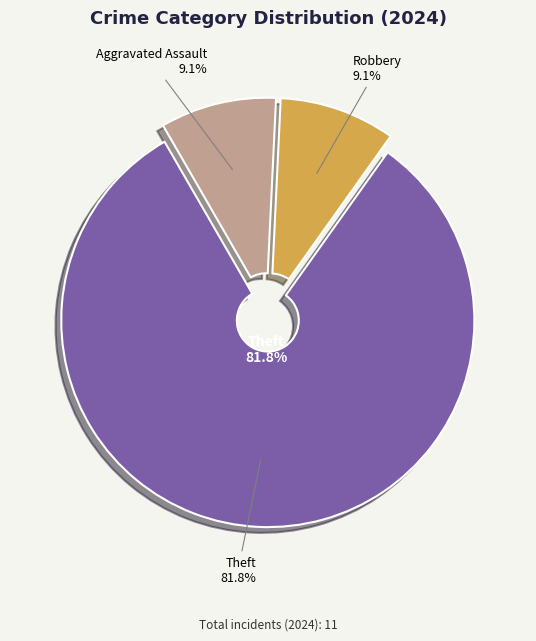

Does Aggravated Assault represent more than half of the total?

No